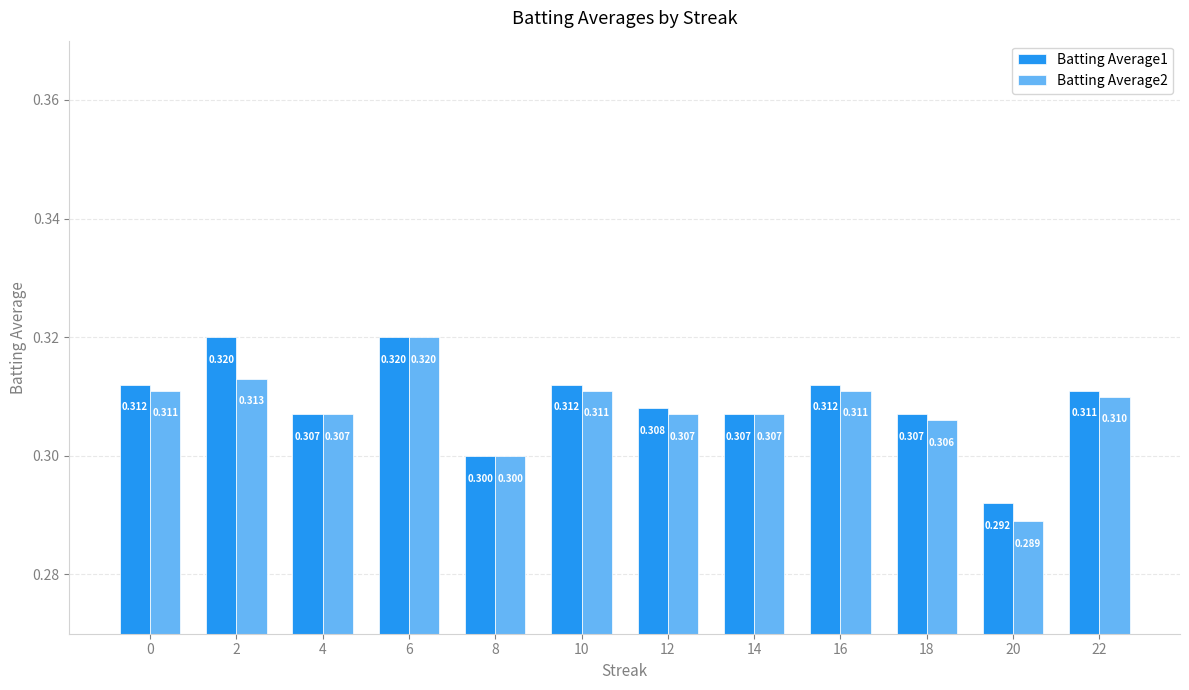

What value does the Batting Average2 series have at 4?

0.3